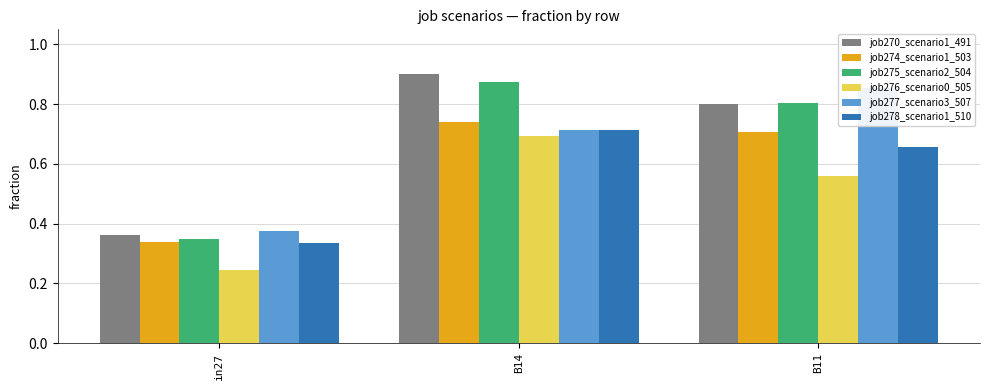

What are all the series names shown in the legend?

job270_scenario1_491, job274_scenario1_503, job275_scenario2_504, job276_scenario0_505, job277_scenario3_507, job278_scenario1_510